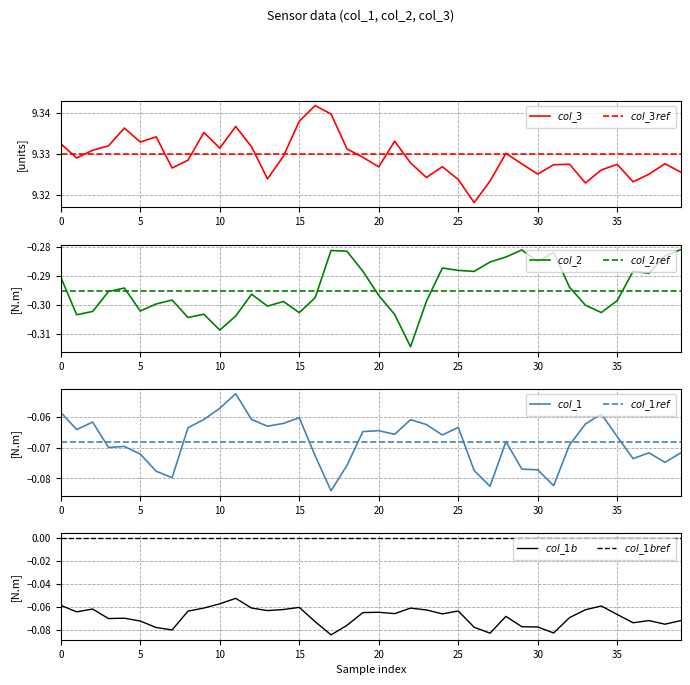

True or false: col_2 has more than 0 points higher than both neighbors.

True